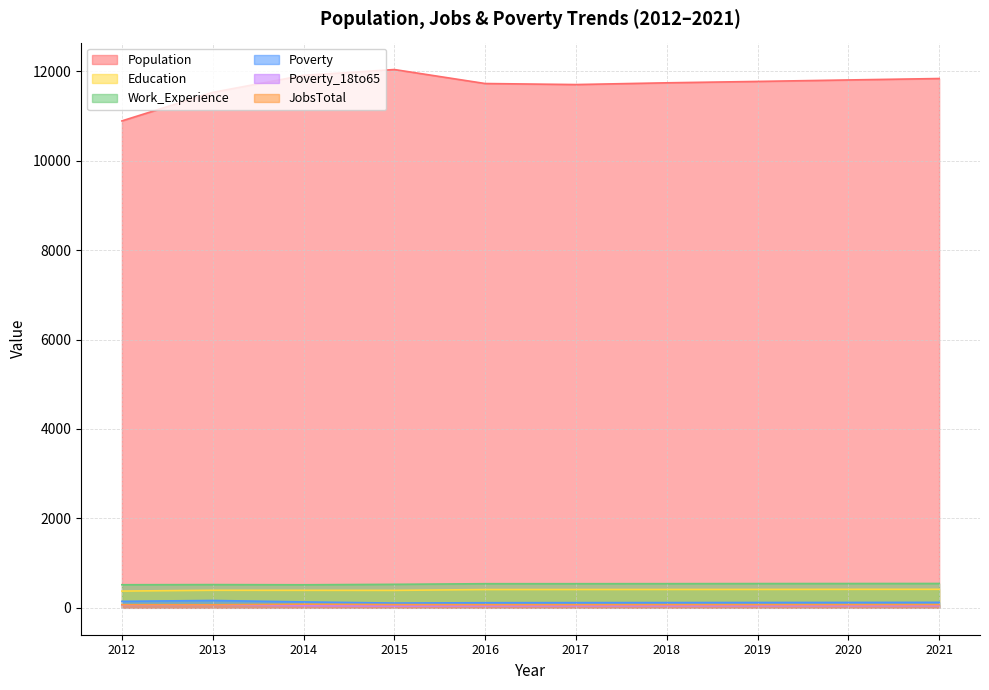

What is the average value of the Work_Experience series?

532